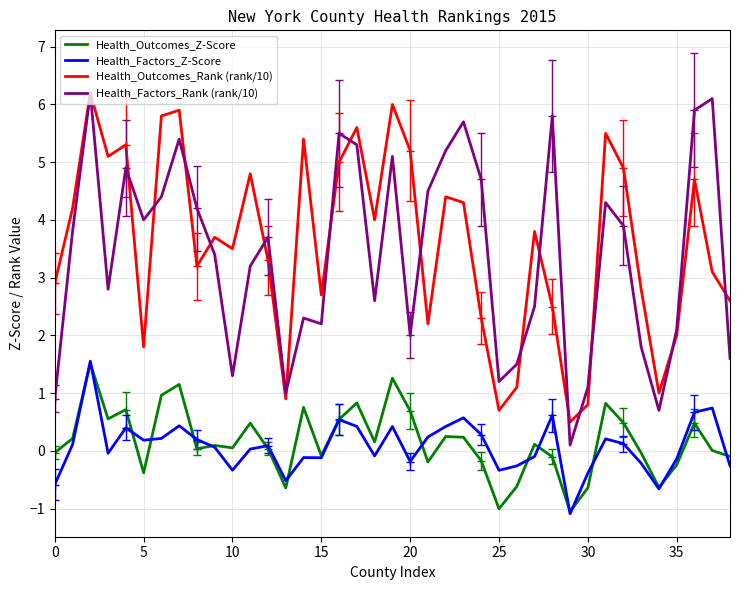

True or false: Health_Outcomes_Rank (rank/10) and Health_Factors_Z-Score cross at least once.

False